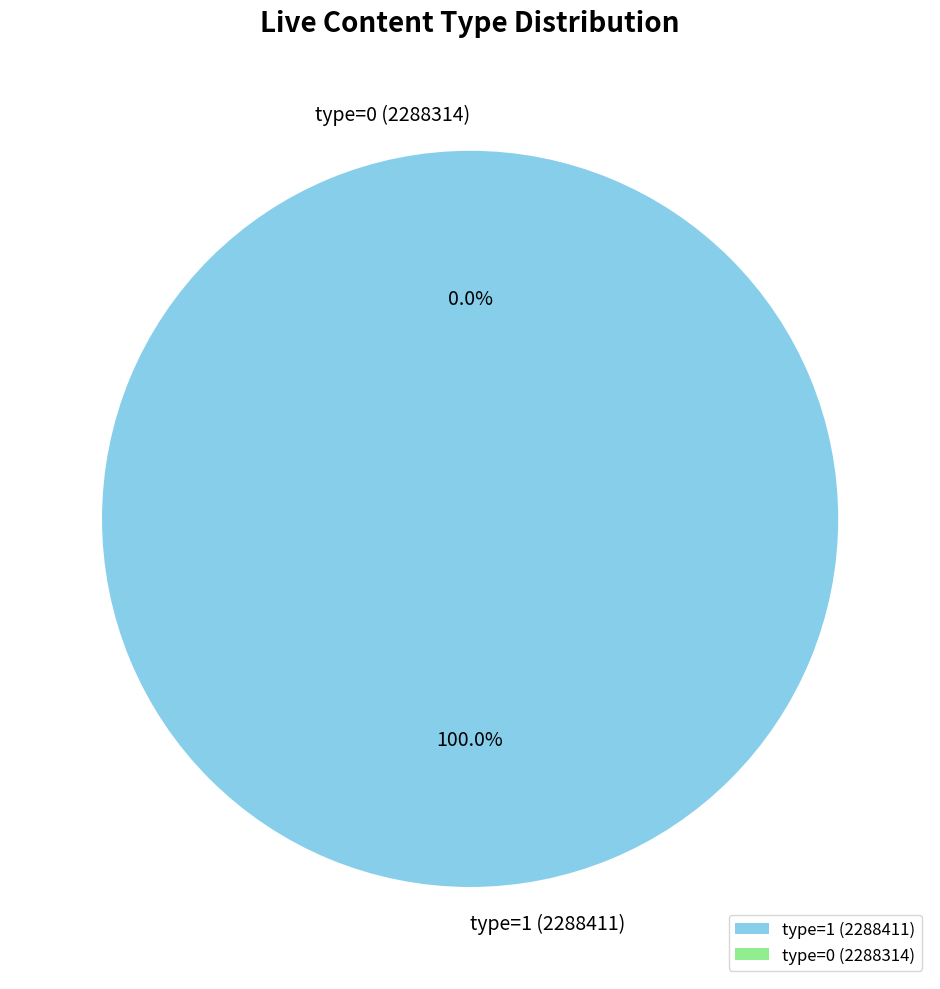

Which has a higher value, type=1 (2288411) or type=0 (2288314)?

type=1 (2288411)